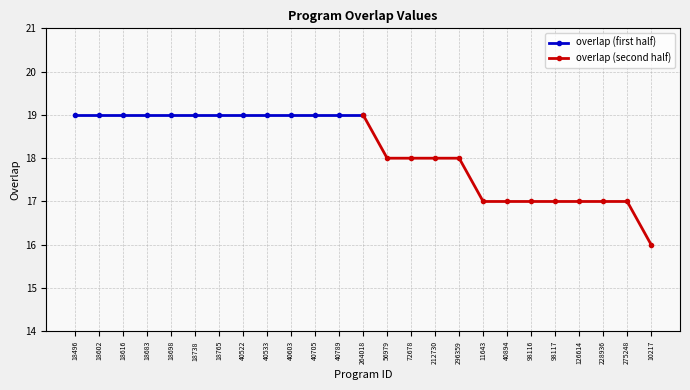

True or false: overlap (first half) has a value of 19 at 18683.

True